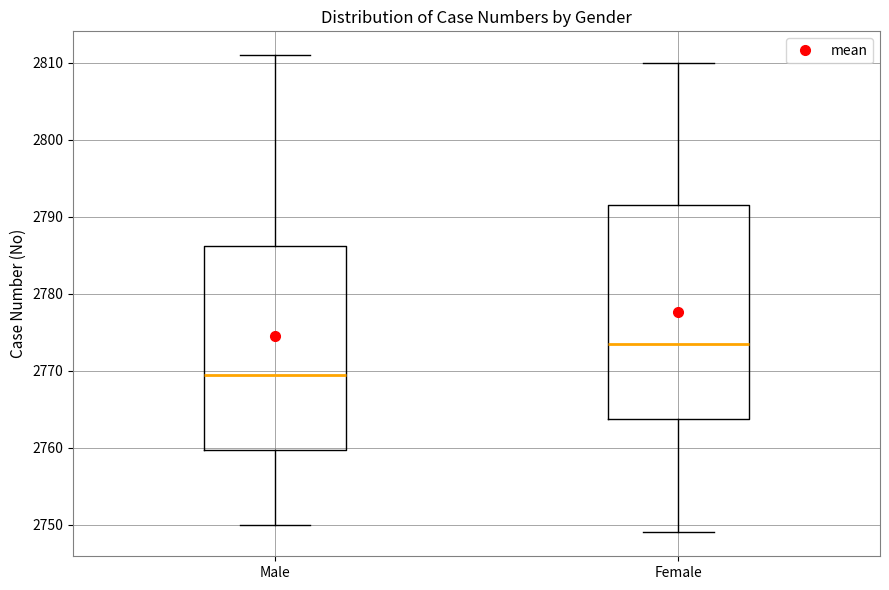

Reading left to right, transcribe this box plot: for each box, give where its median line is, the range the box spans, and where its two whiskers end, as read against the y-axis. The values are not printed on the chart, so give them approximately, as read against the axis.

Male: median 2770, box 2760 to 2786, whiskers 2750 to 2811
Female: median 2774, box 2764 to 2792, whiskers 2749 to 2810